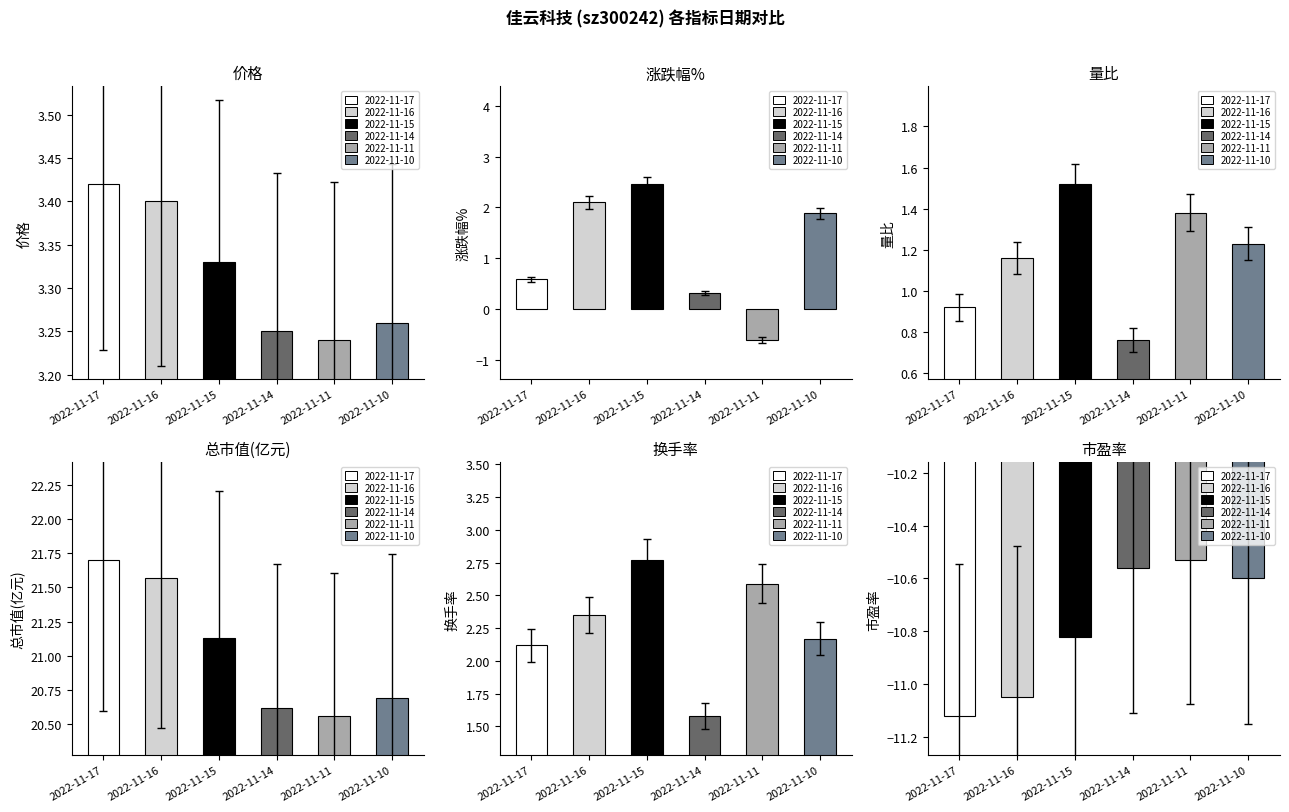

Reading left to right, list all the values displayed in this chart.

价格: 3.4	3.4	3.3	3.2	3.2	3.3
涨跌幅%: 0.6	2.1	2.5	0.3	-0.6	1.9
量比: 0.9	1.2	1.5	0.8	1.4	1.2
总市值(亿元): 21.7	21.6	21.1	20.6	20.6	20.7
换手率: 2.1	2.4	2.8	1.6	2.6	2.2
市盈率: -11.1	-11.1	-10.8	-10.6	-10.5	-10.6